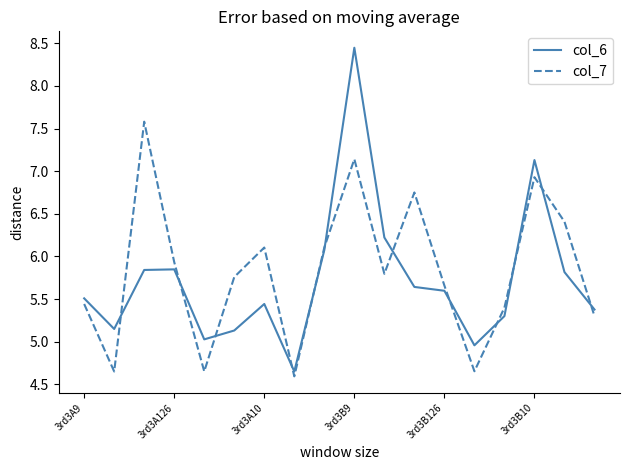

Rank the series by their maximum value, from lowest to highest.

col_7, col_6